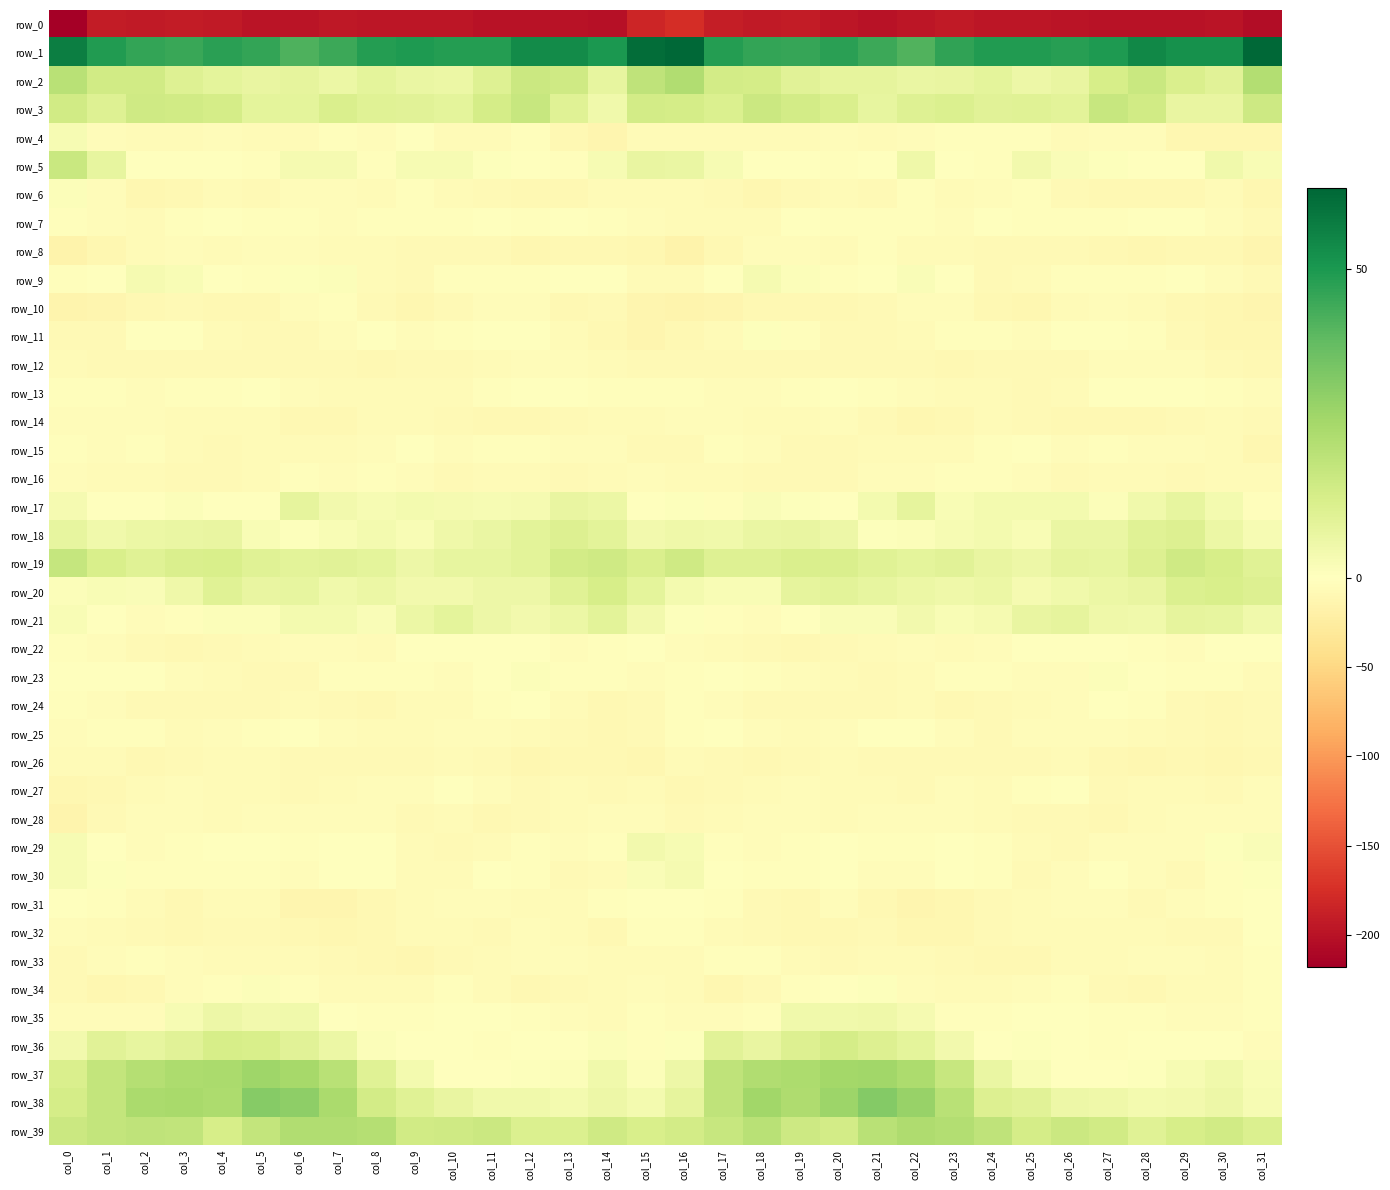

The row_23 series shows -0.6 at col_28. True or false?

False